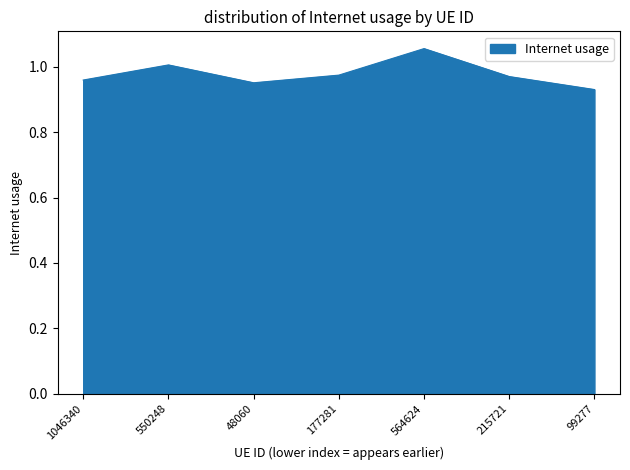

Which label corresponds to the smallest value in the chart?

99277